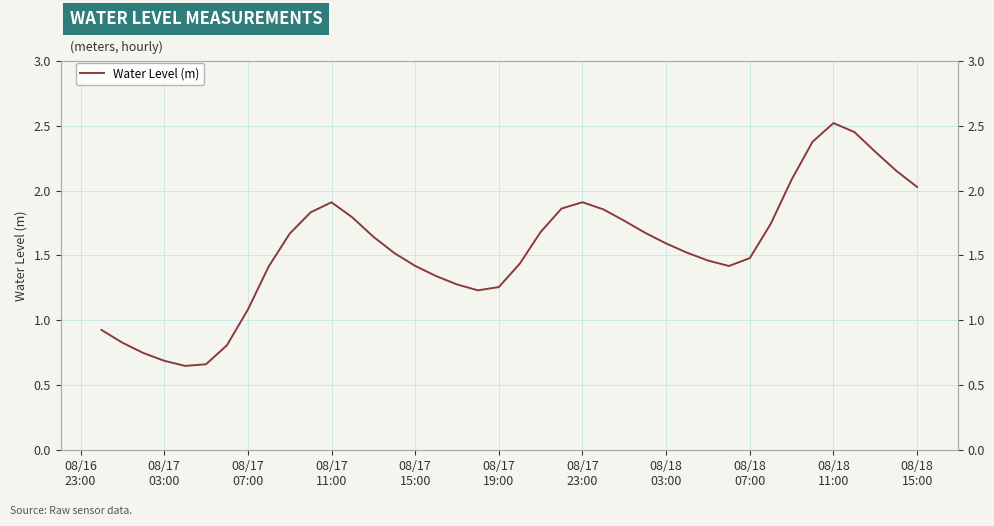

What is the greatest value displayed?

2.5